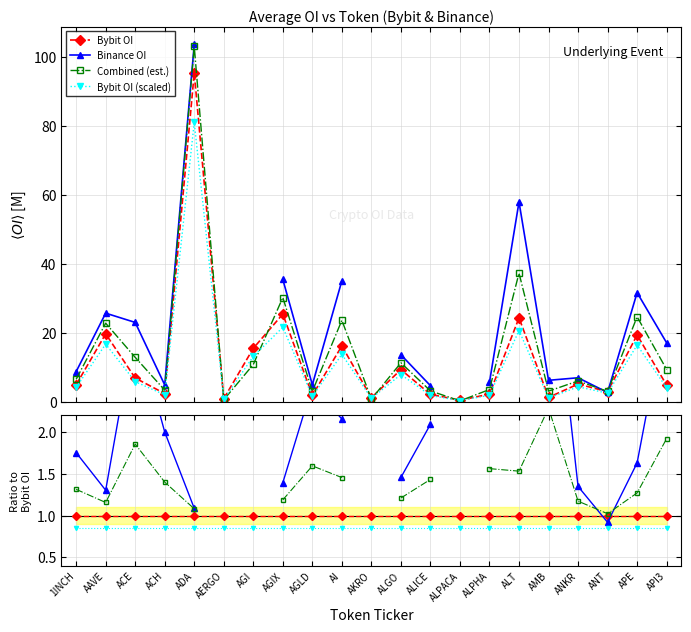

At which category is the sum across all series the highest?

ADA